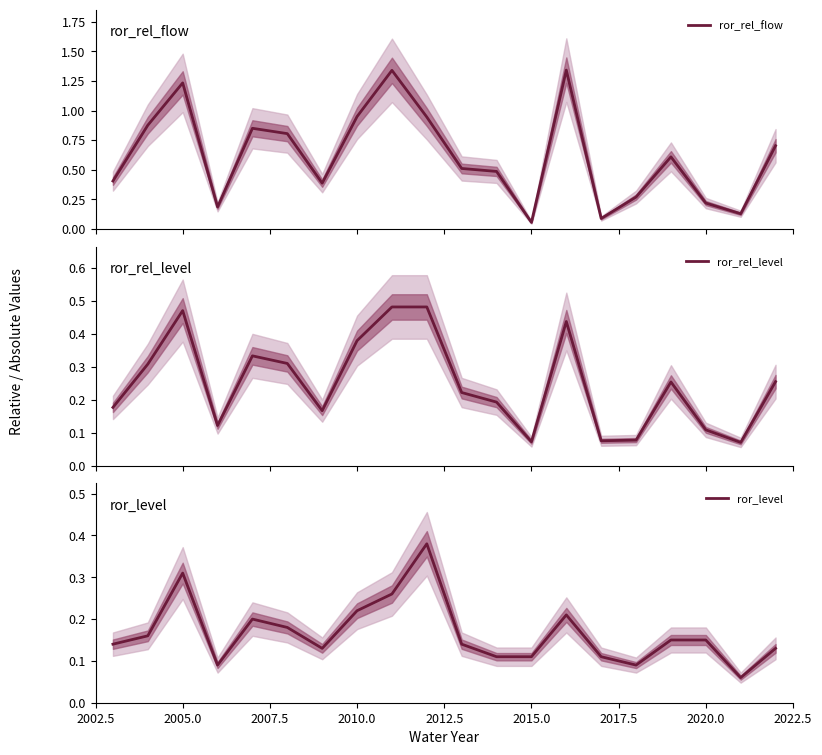

Is this an area chart (filled region under the line)?

No